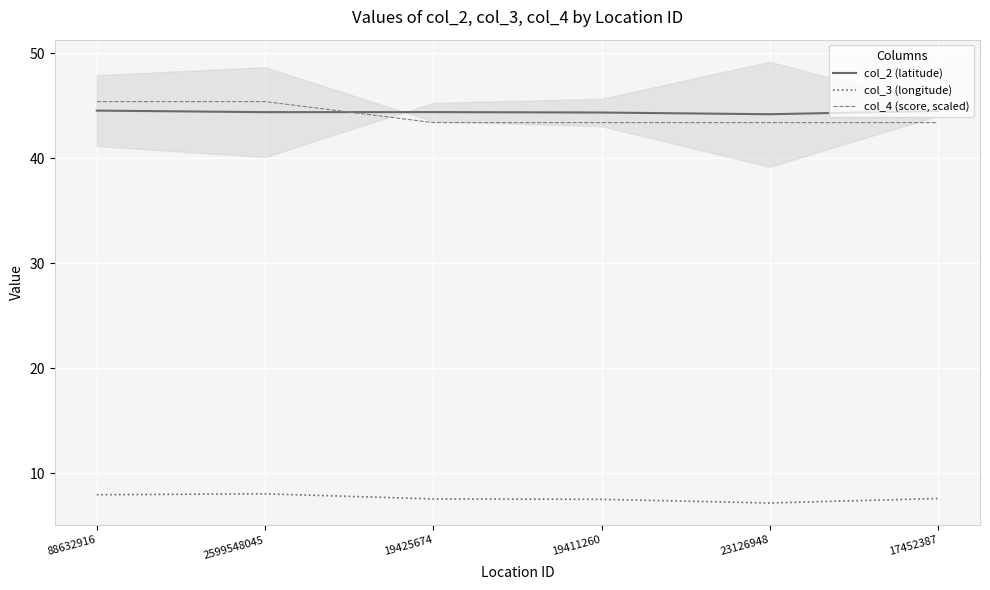

Does the chart display data point markers on the line(s)?

No